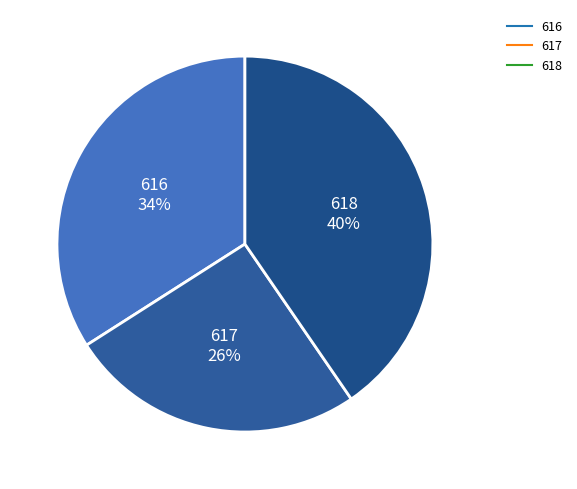

How many segments does this pie chart have?

3